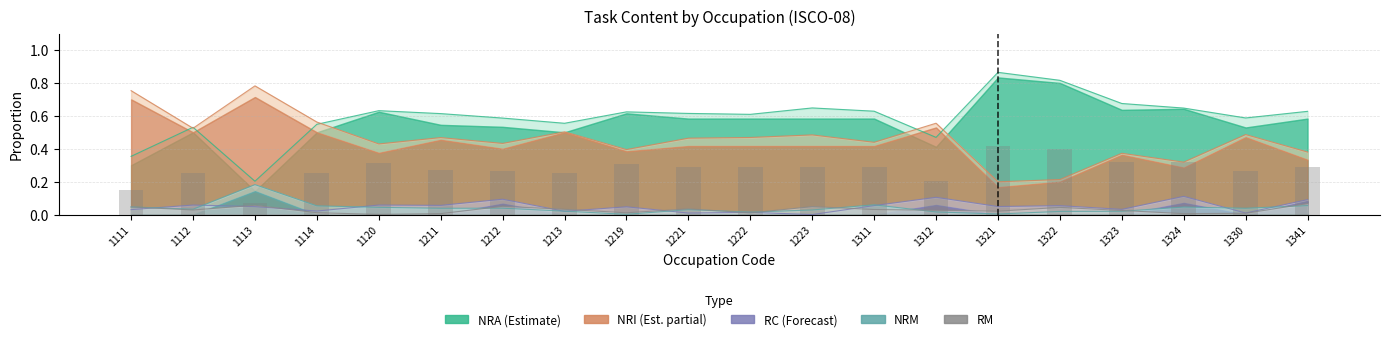

What is the value of the NRM bar at the 3rd from the left?

0.1